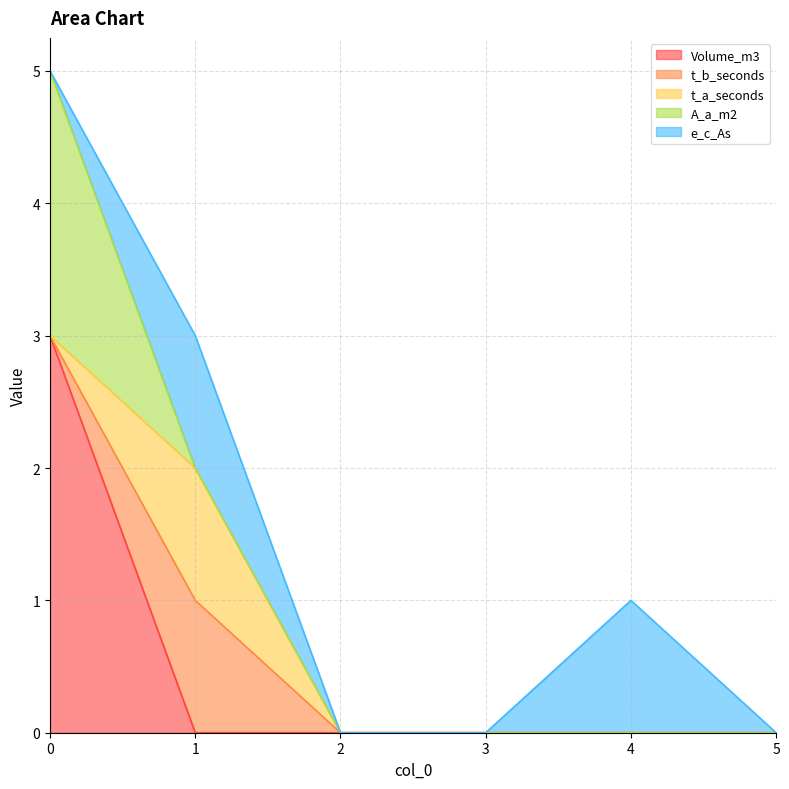

What is the difference between the highest and lowest values at 4?

1